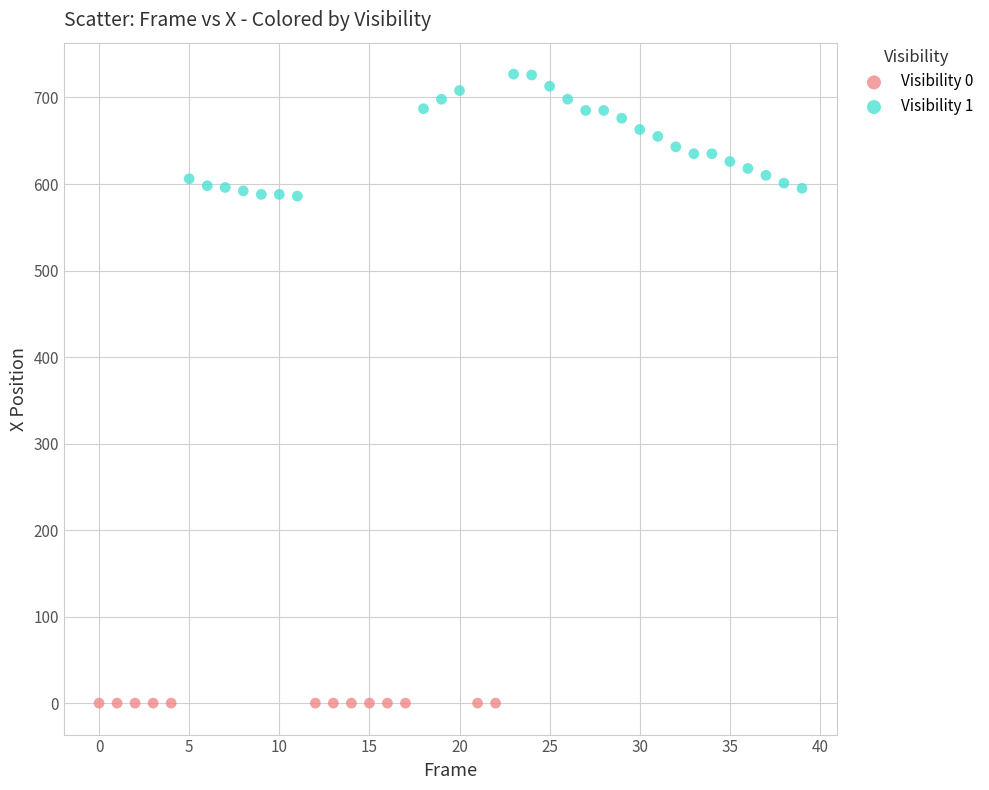

Which series contains the lowest Y value?

Visibility 0